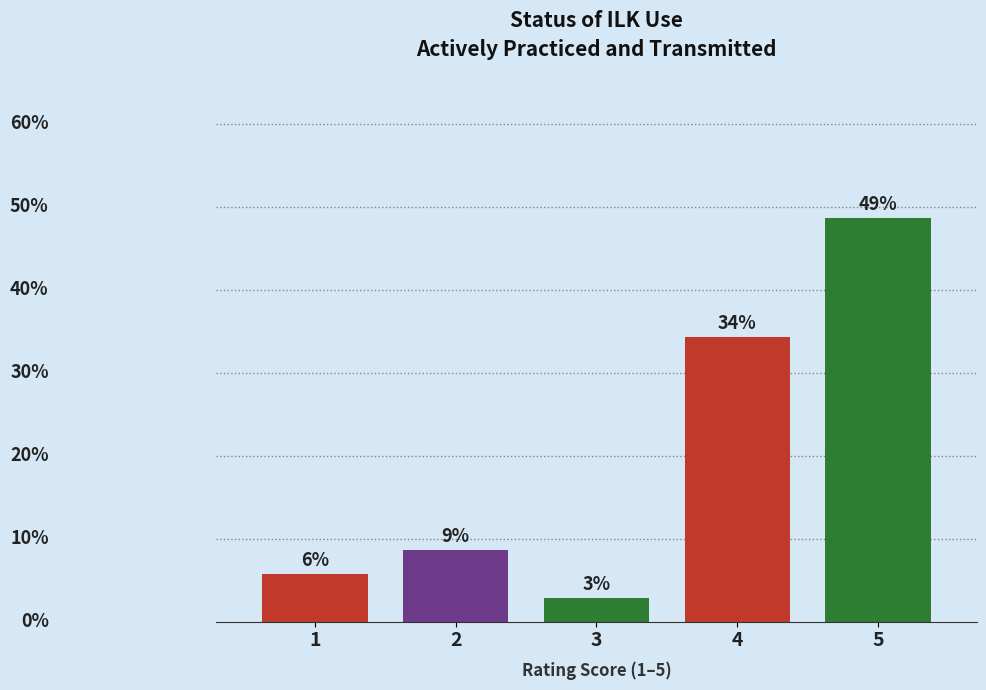

Are the bars horizontal?

No